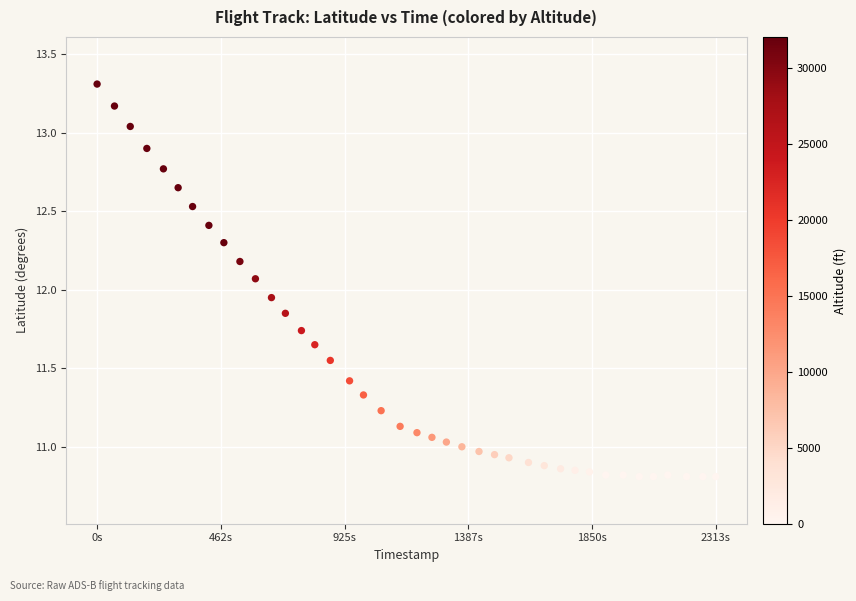

What is the range of Y values (max minus min)?

2.5